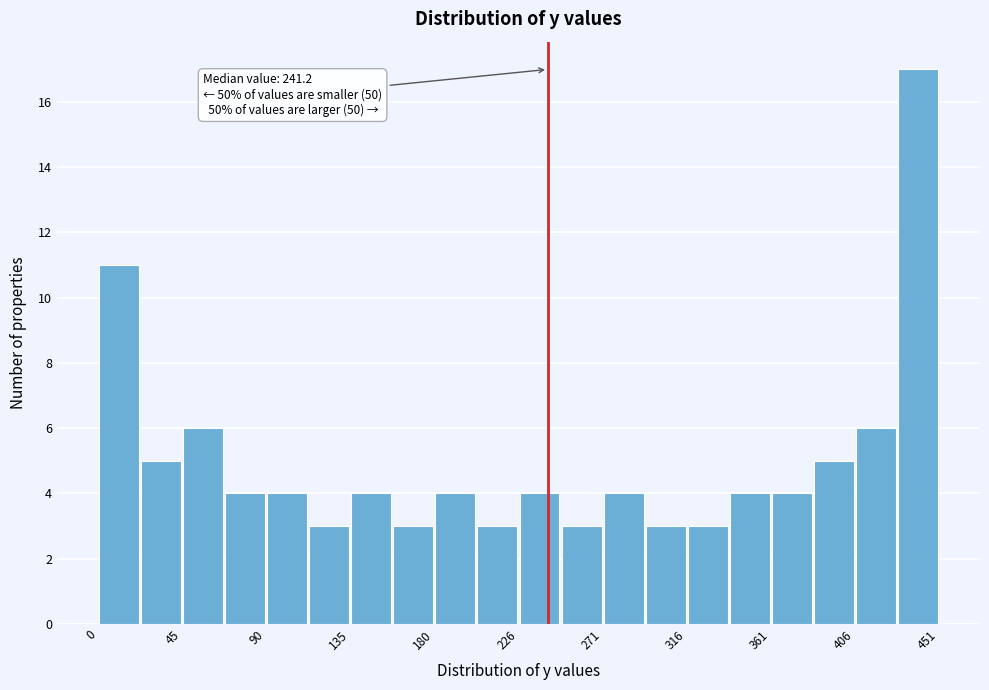

Which range on the x-axis has the tallest bar?

430 to 450